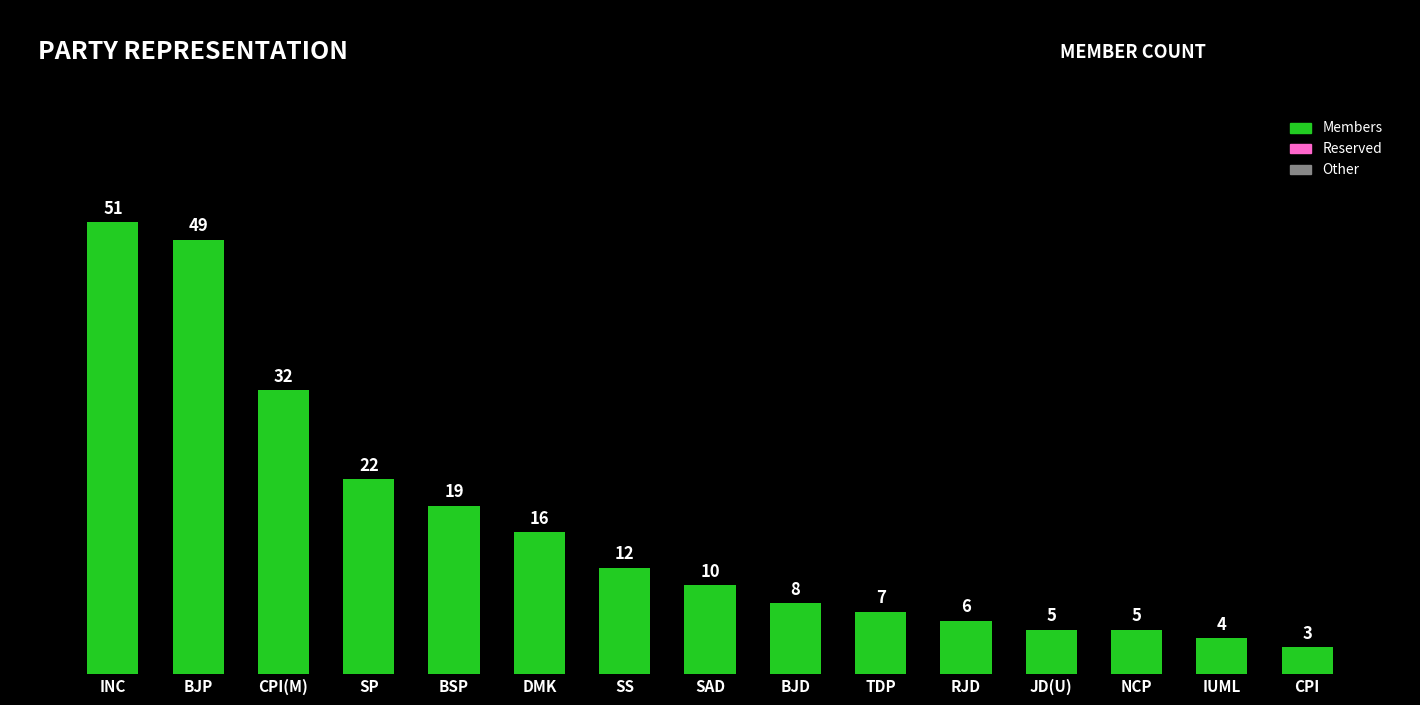

Does the chart contain stacked bars?

No